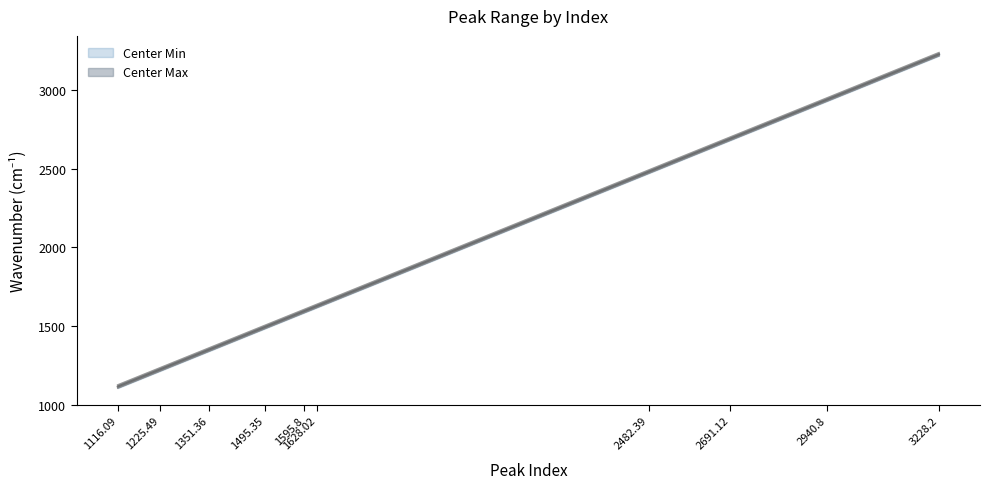

What is the average value of the Center Min series?

1985.5